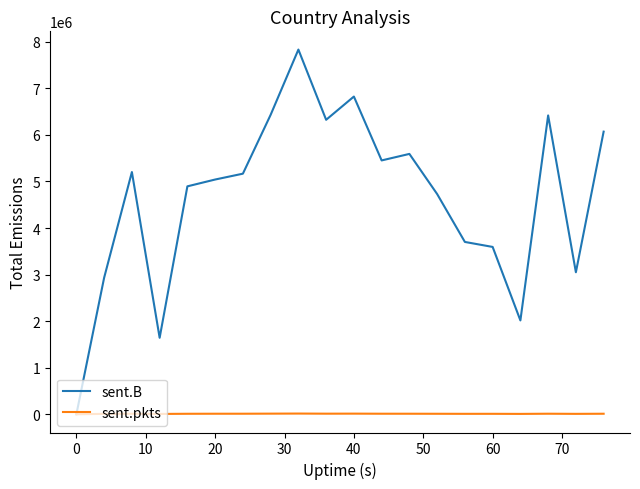

What are all the series names shown in the legend?

sent.B, sent.pkts